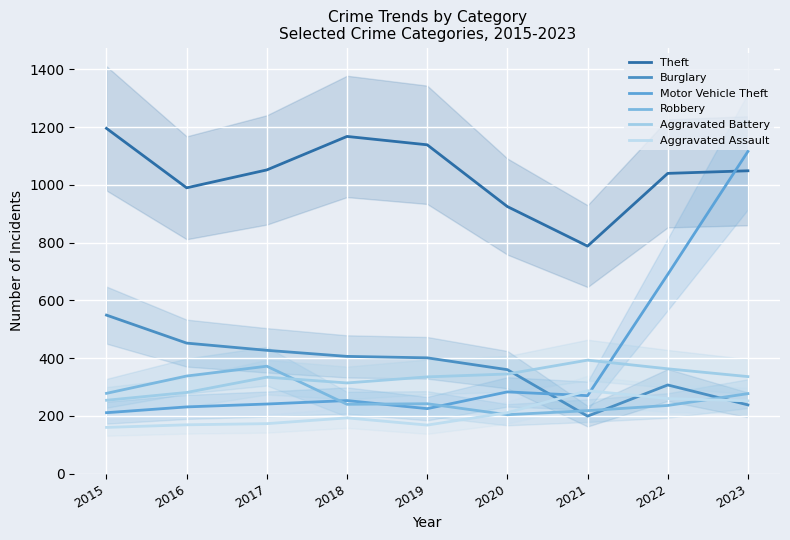

After their last crossing, which series has the higher values: Theft or Motor Vehicle Theft?

Motor Vehicle Theft